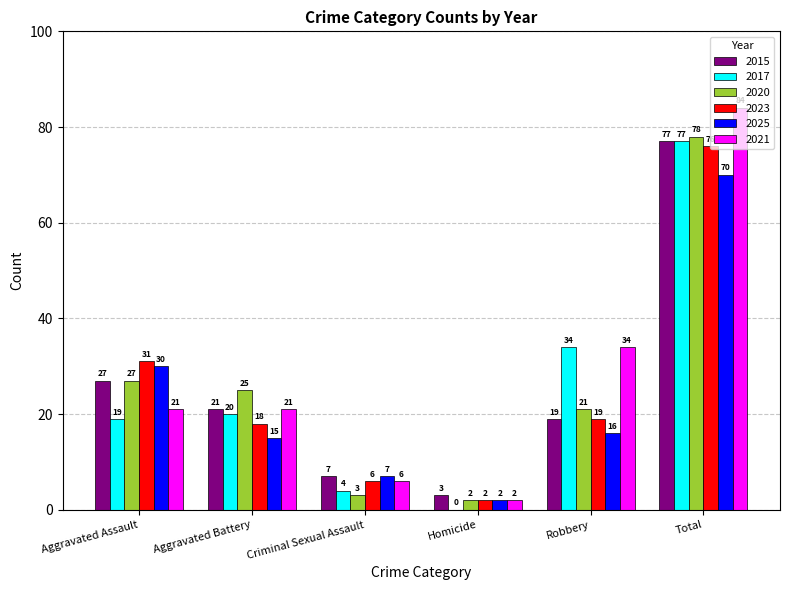

Between Criminal Sexual Assault and Total, which series saw the biggest shift?

2021